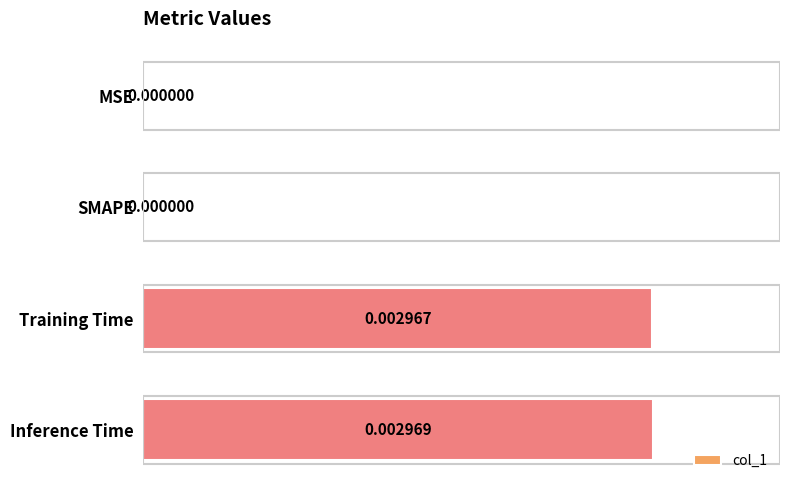

Between MSE and Inference Time, which is larger?

Inference Time